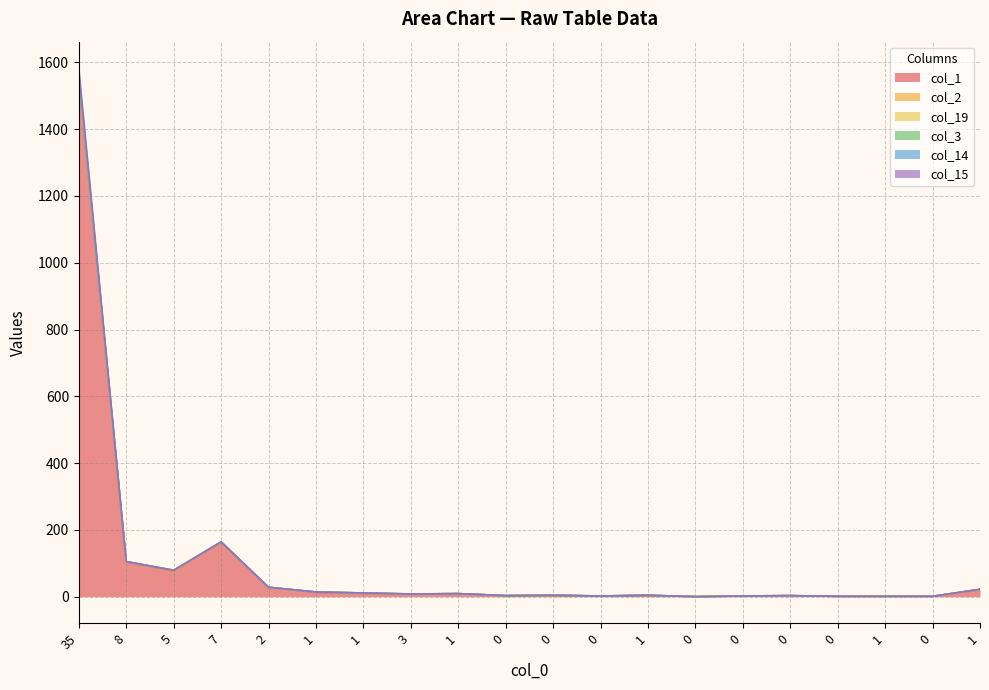

At which label does col_15 first exceed 8?

35